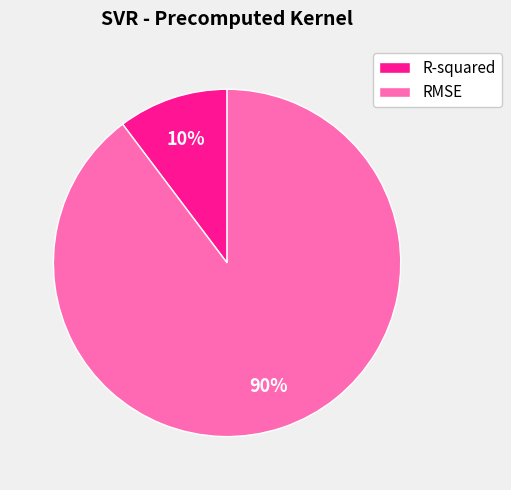

How many segments does this pie chart have?

2